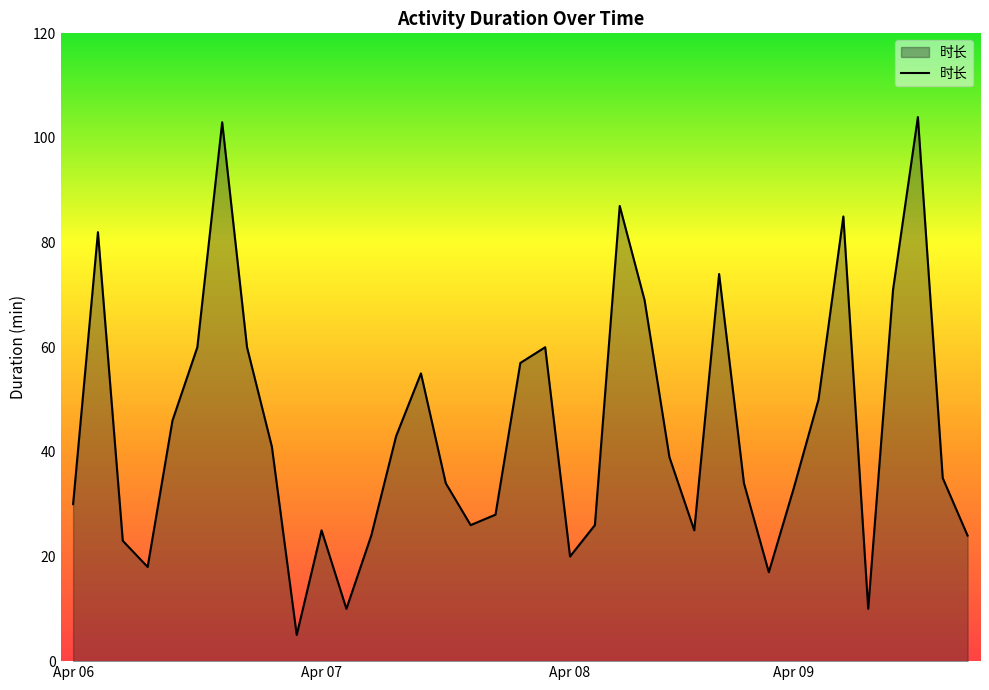

What is the minimum value shown in the chart?

5